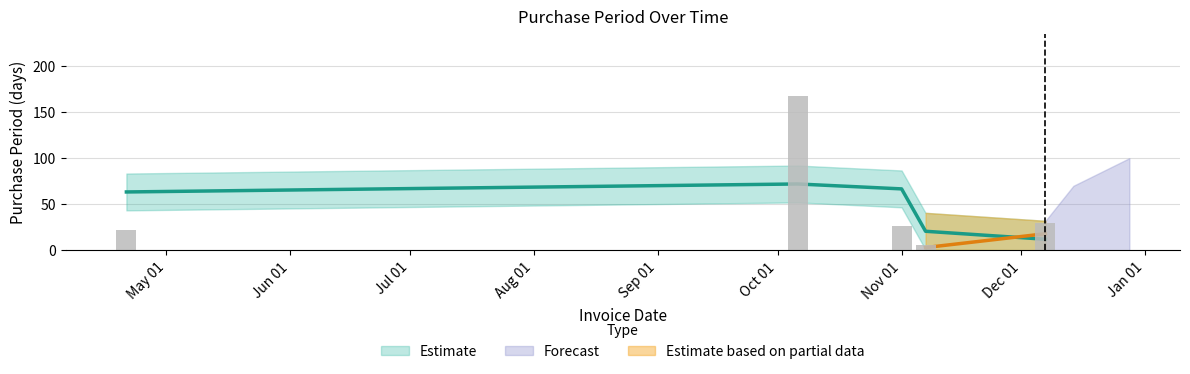

What is the change in value from 2016-11-01 to 2016-12-07?

+4